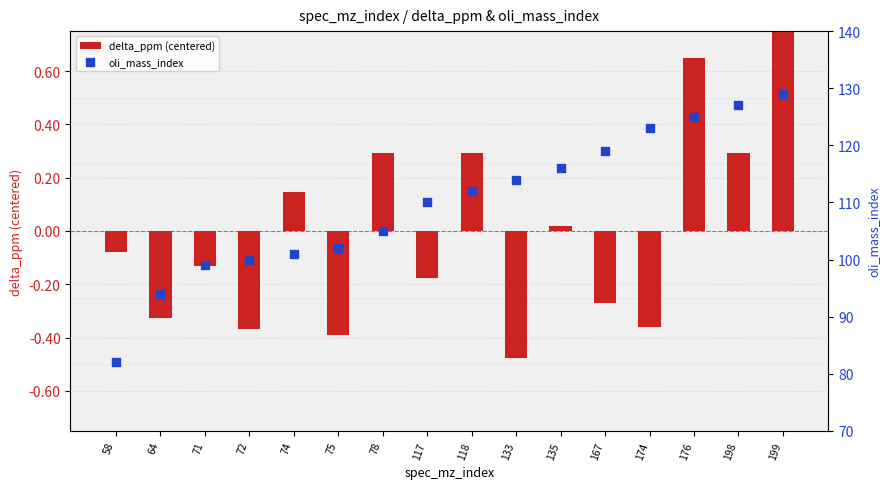

What are all the series names shown in the legend?

delta_ppm (centered), oli_mass_index